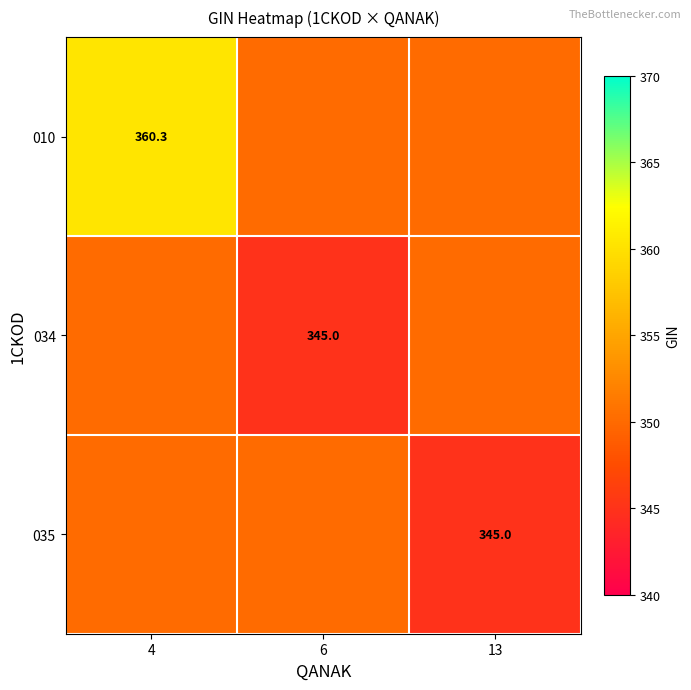

What is the spread (max minus min) of values at 6?

5.1